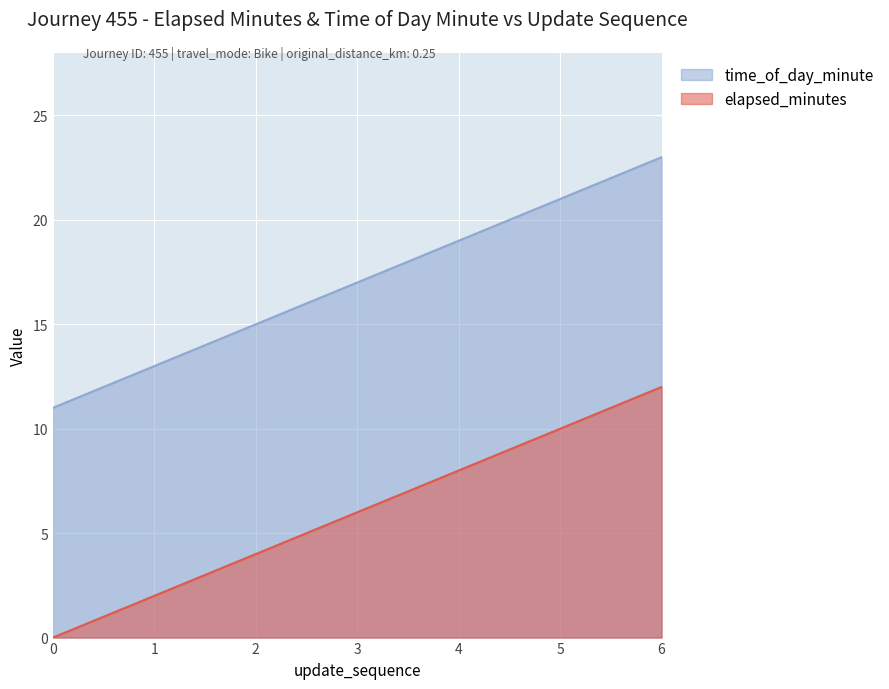

Rank the series by their maximum value, from lowest to highest.

elapsed_minutes, time_of_day_minute